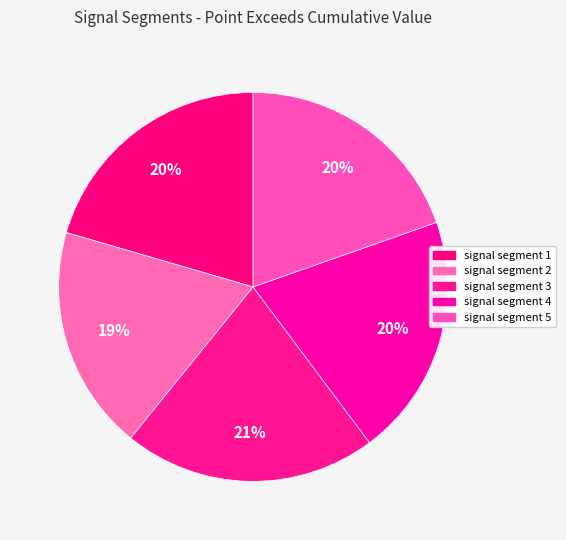

Is there a majority slice in this chart?

No